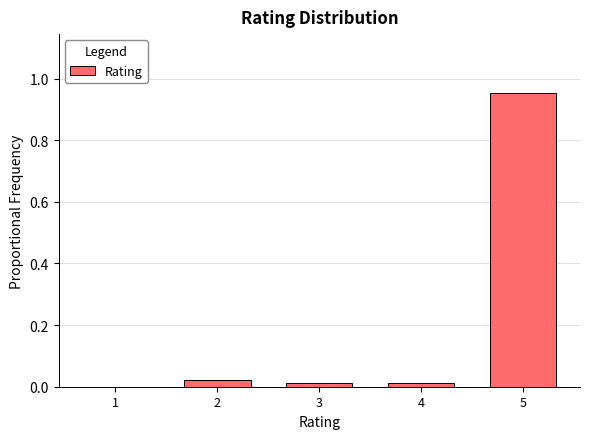

What is the change in value from 2 to 5?

+0.9